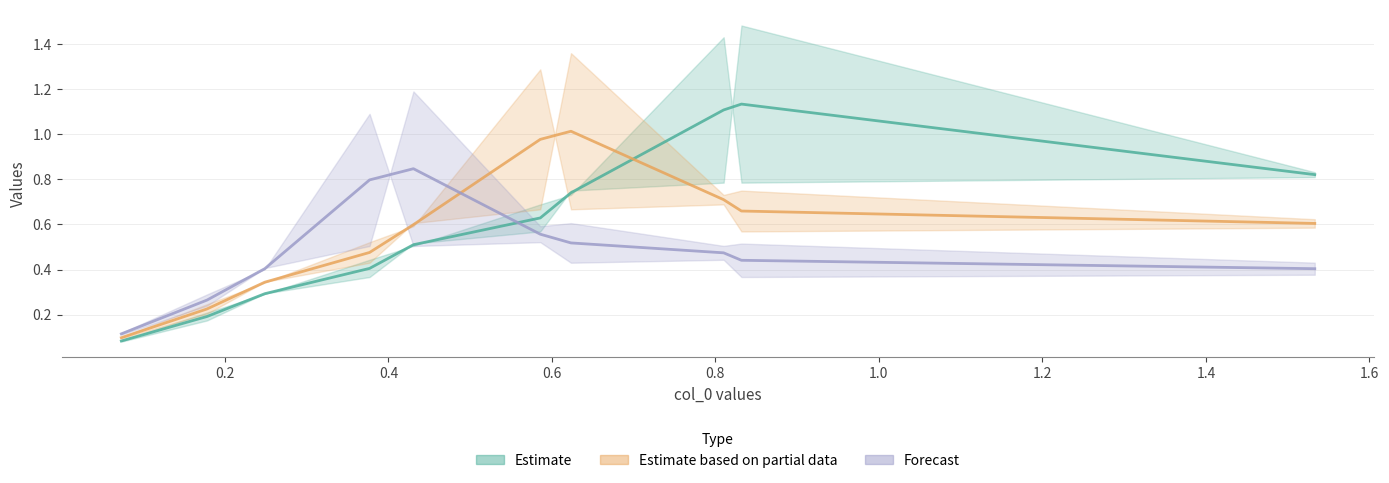

What is the minimum value for col_3?

0.1